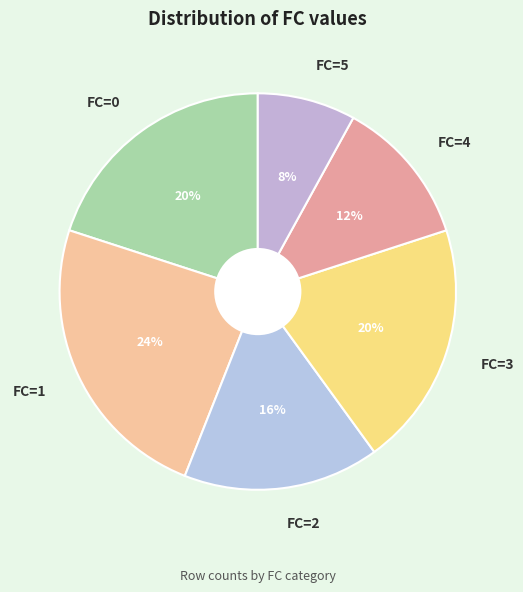

To the nearest percent, what is the average slice percentage?

17%